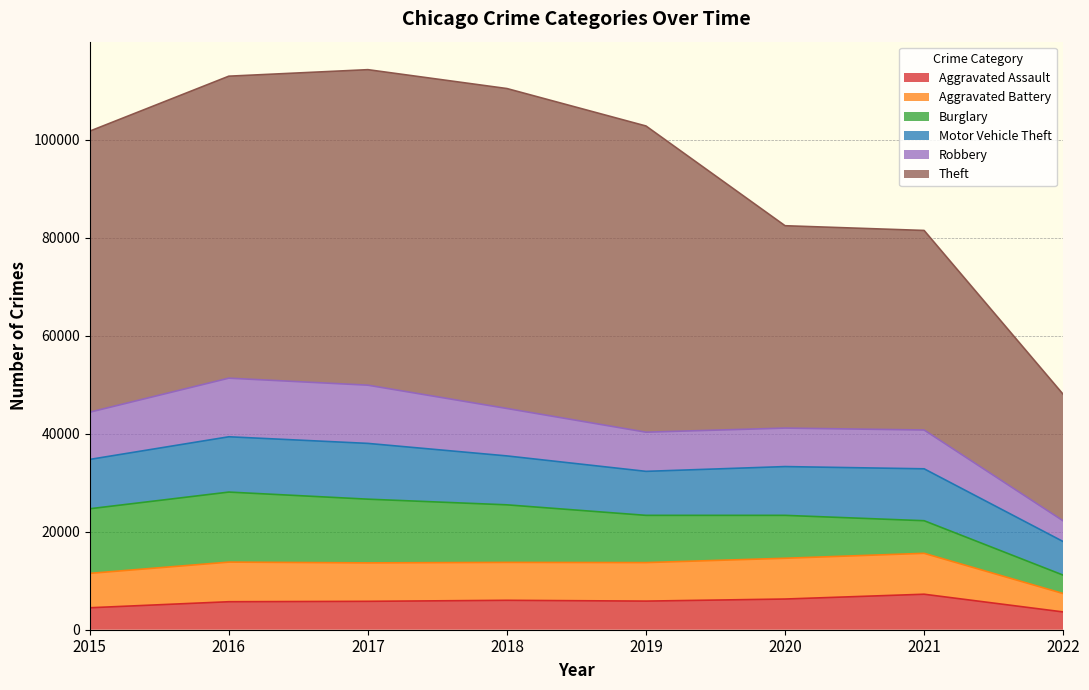

What is the difference between the highest and lowest values at 2019?

56636